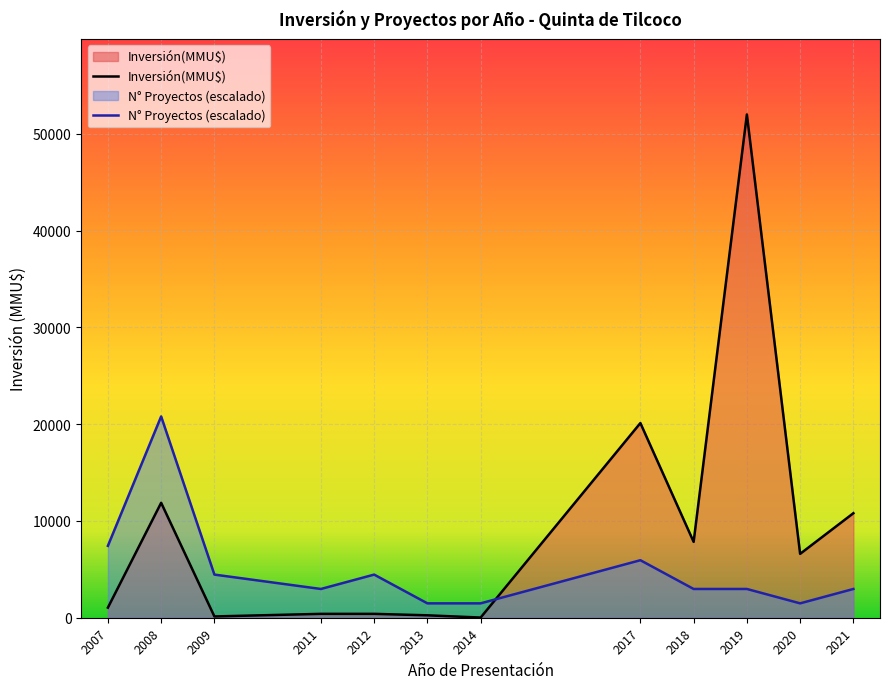

Is the value of Inversión(MMU$) at 2007 greater than the value of N° Proyectos (escalado) at 2008?

No